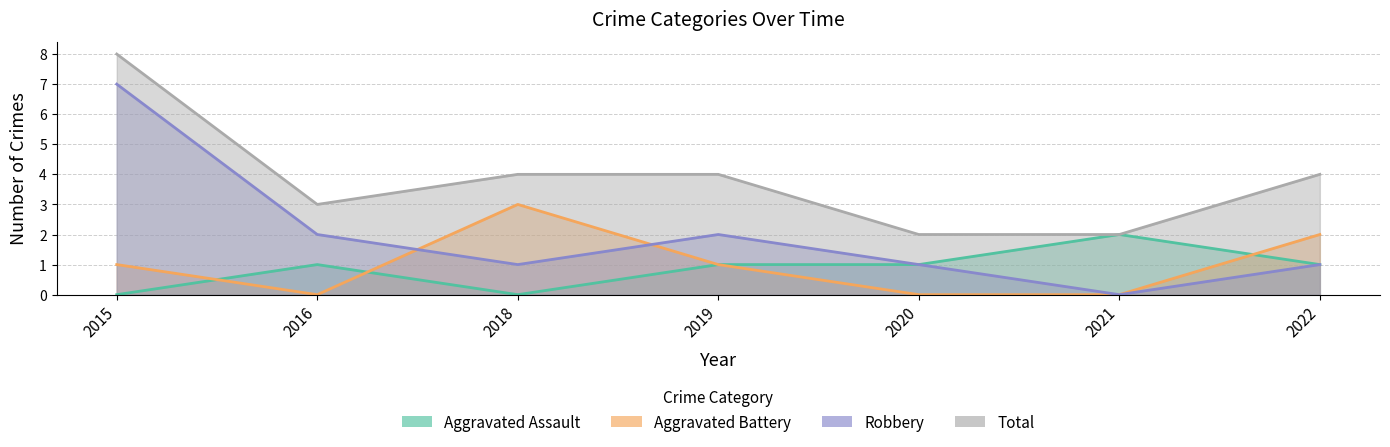

Reading left to right, list all the values displayed in this chart.

Aggravated Assault: 0	1	0	1	1	2	1
Aggravated Battery: 1	0	3	1	0	0	2
Robbery: 7	2	1	2	1	0	1
Total: 8	3	4	4	2	2	4